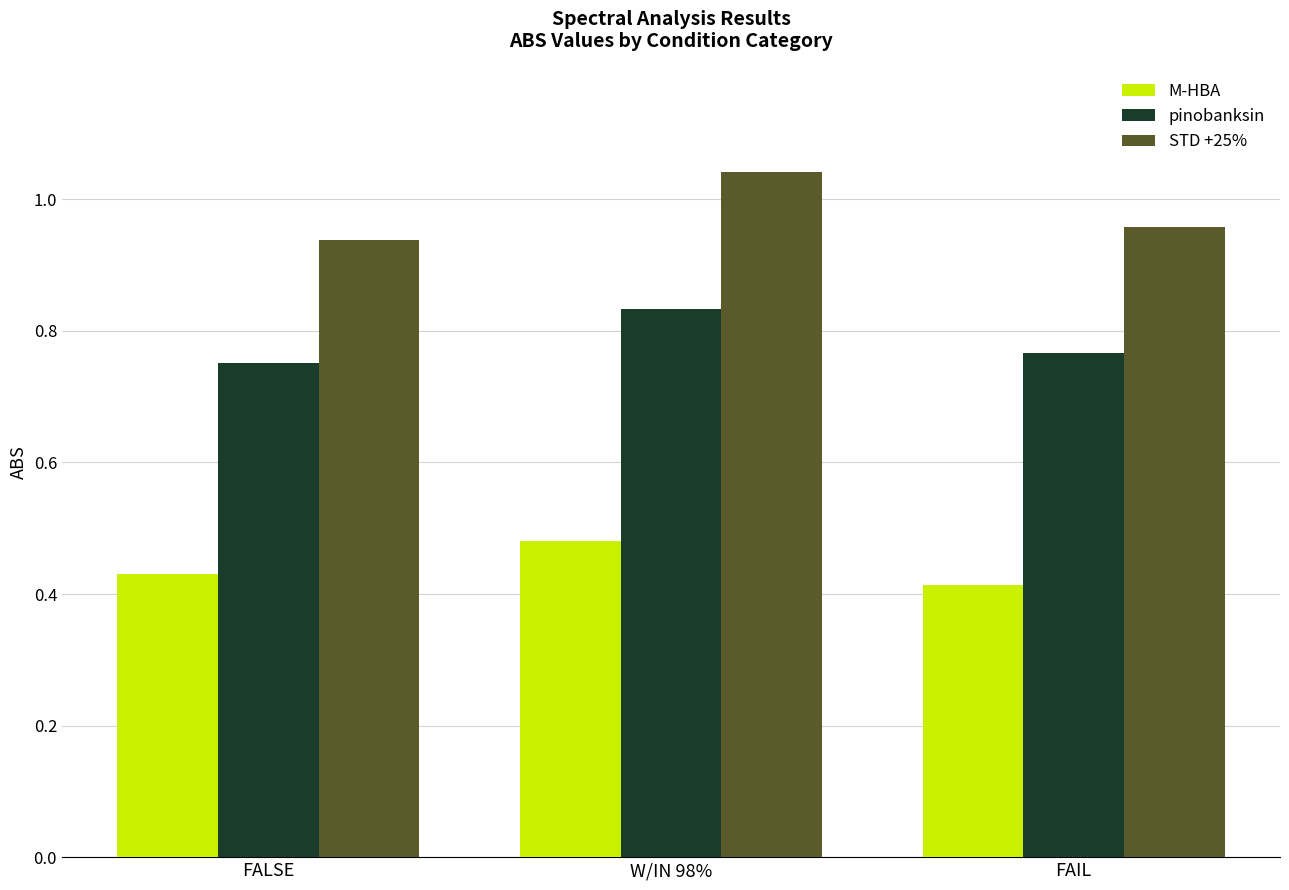

What are all the series names shown in the legend?

M-HBA, pinobanksin, STD +25%